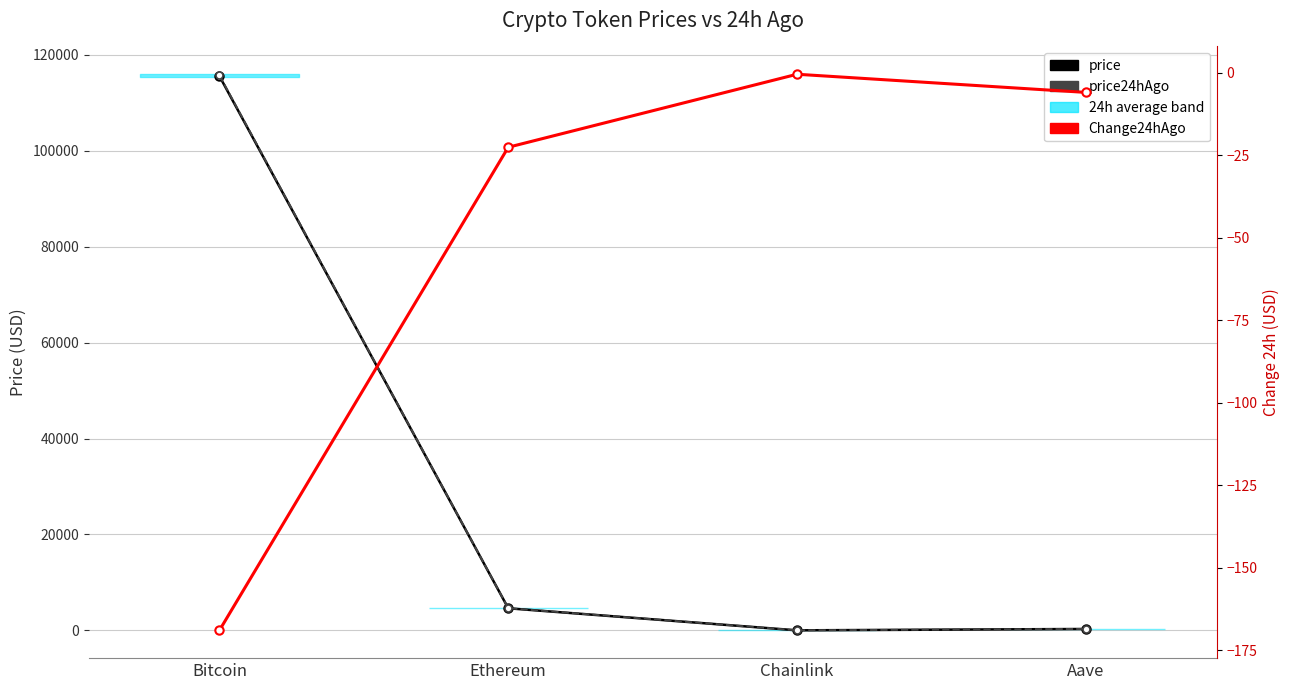

What is the label of the 1st point from the right?

Aave